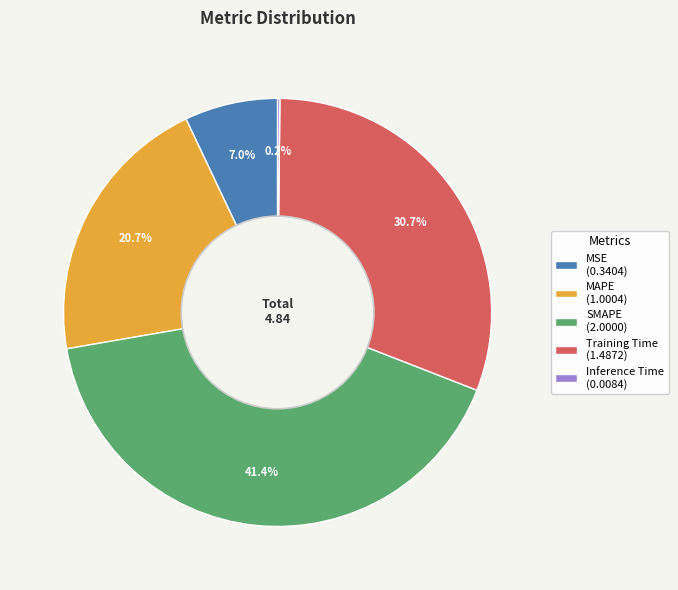

Combined, do MAPE (1.0004) and Training Time (1.4872) account for over 50%?

Yes